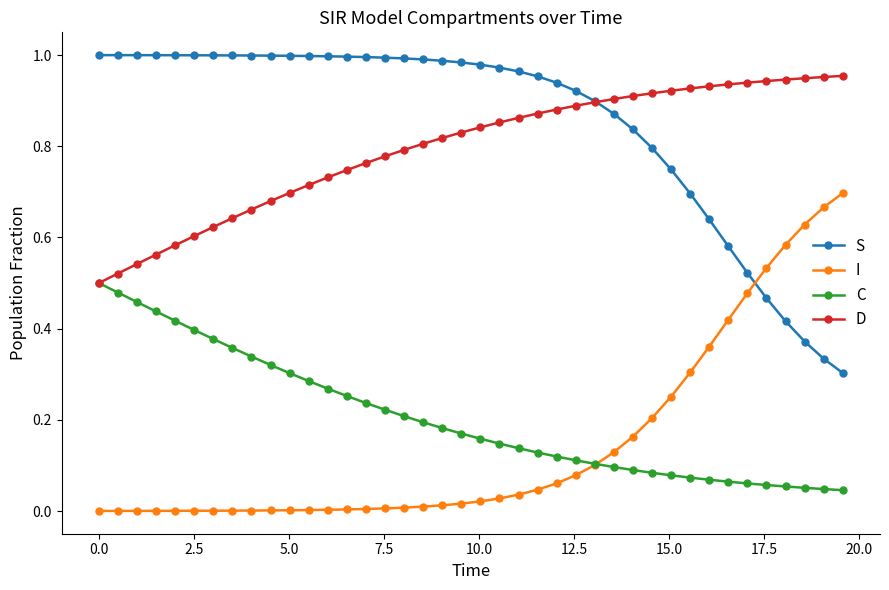

True or false: D and I intersect in this chart.

False